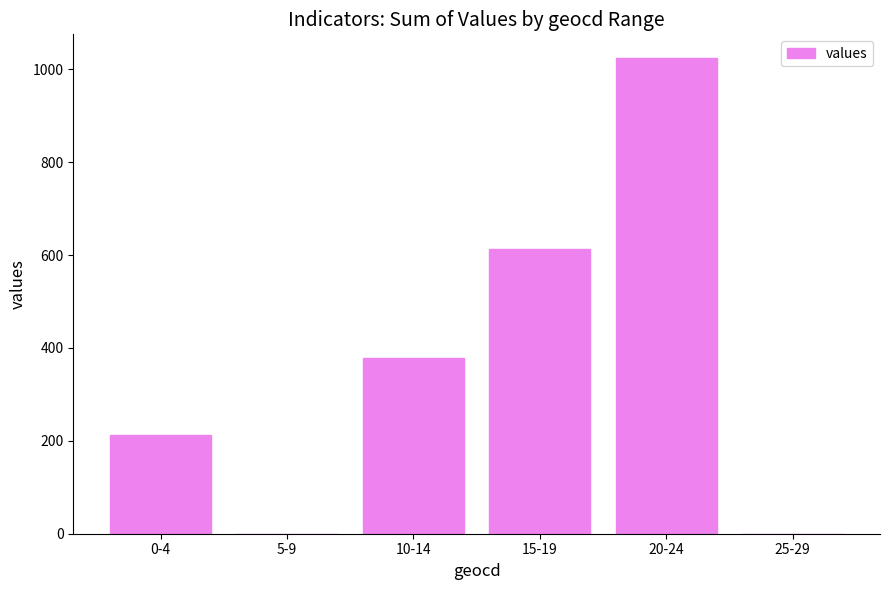

What is the sum of the values at 15-19 and 25-29?

612